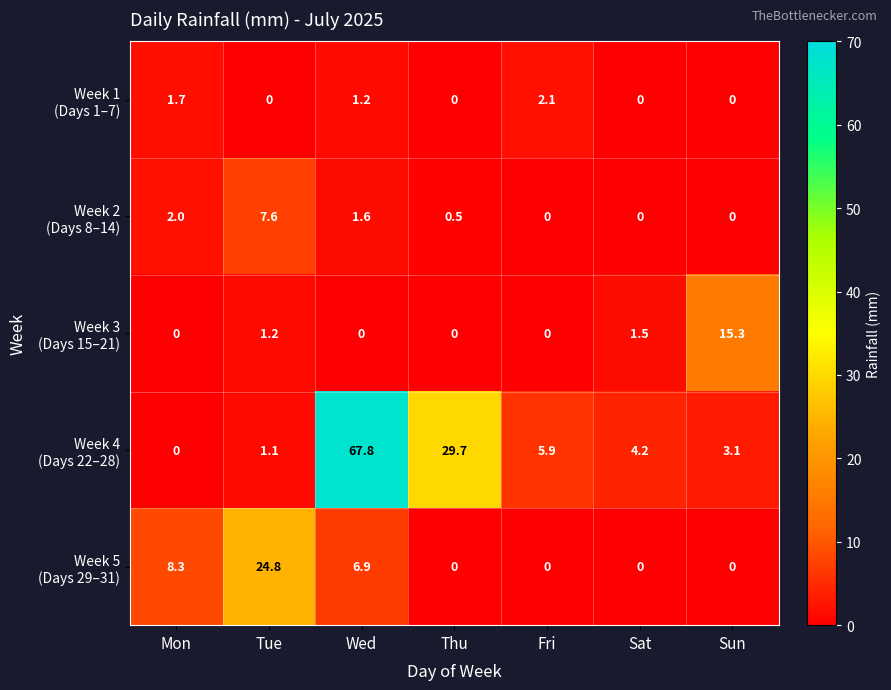

What is the total value across all series at Wed?

77.5